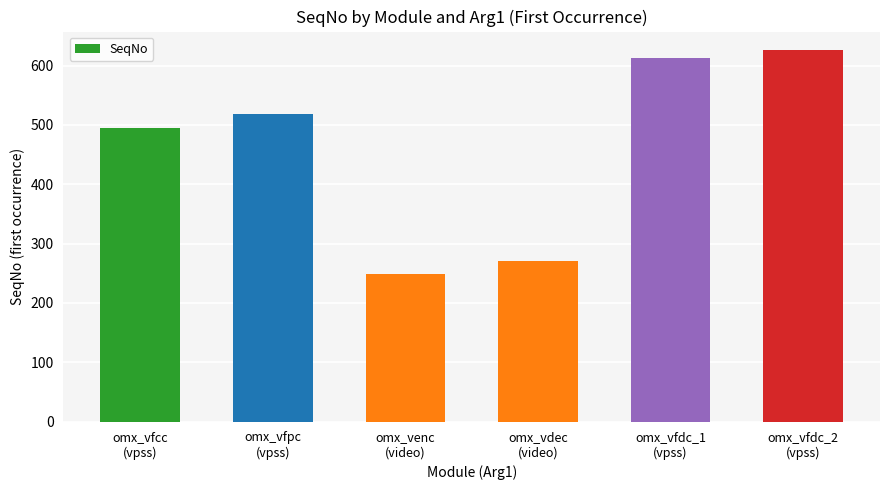

What is the ratio of the value at omx_vfpc
(vpss) to the value at omx_vfcc
(vpss)?

1.1